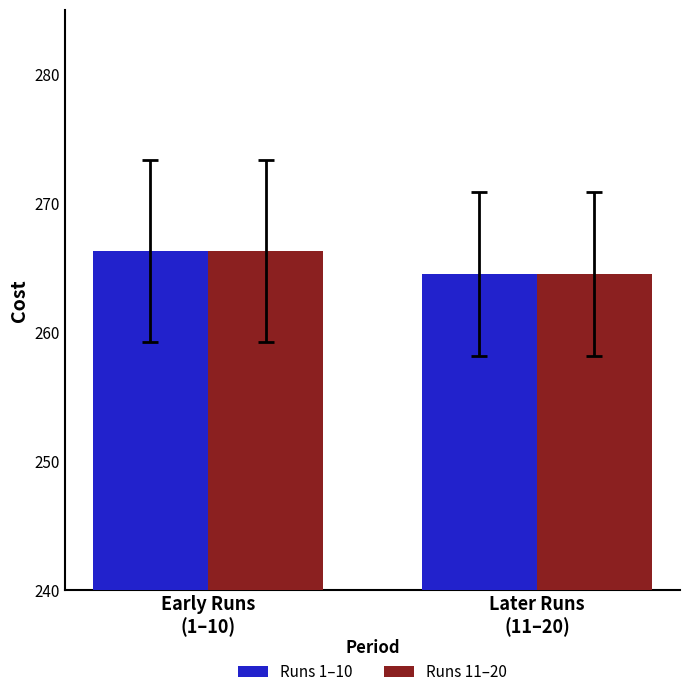

How many data points in Runs 1–10 are above 266?

1